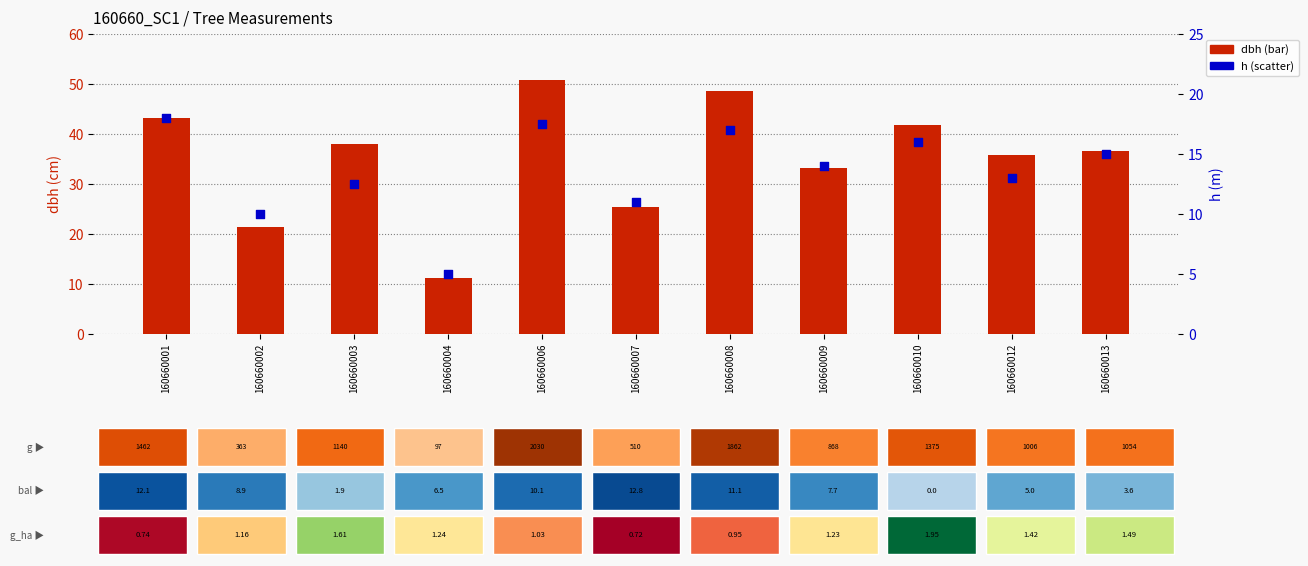

Which series reaches the minimum Y coordinate?

h